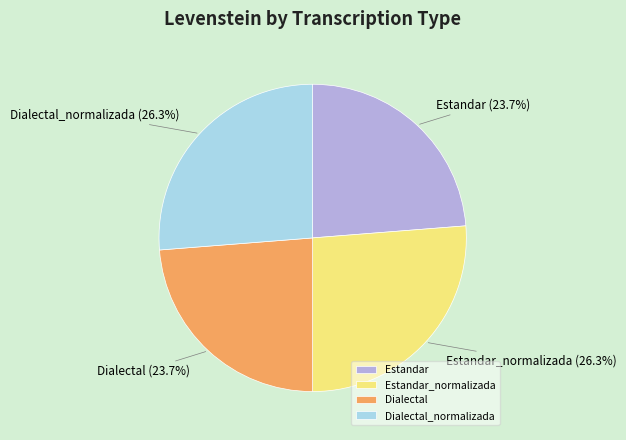

Does Dialectal represent more than half of the total?

No